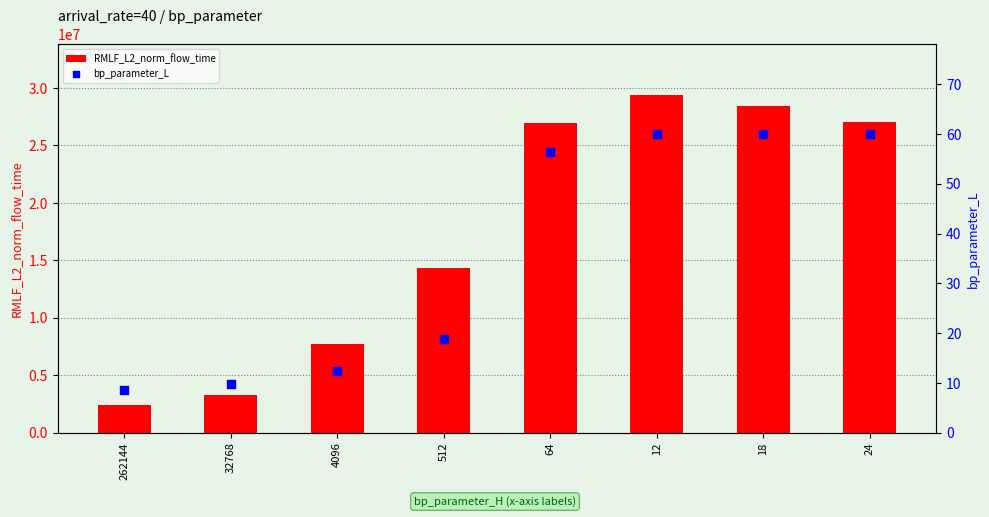

What is the total value across all series at 12?

29386541.5